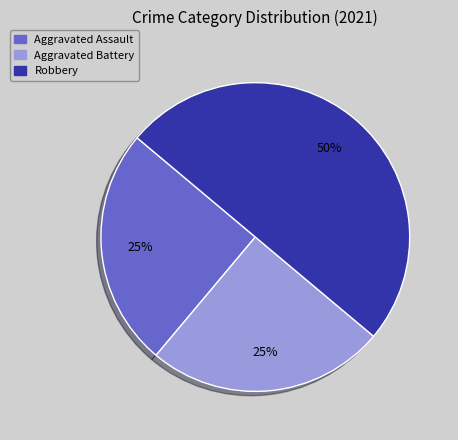

Does Aggravated Assault represent more than half of the total?

No